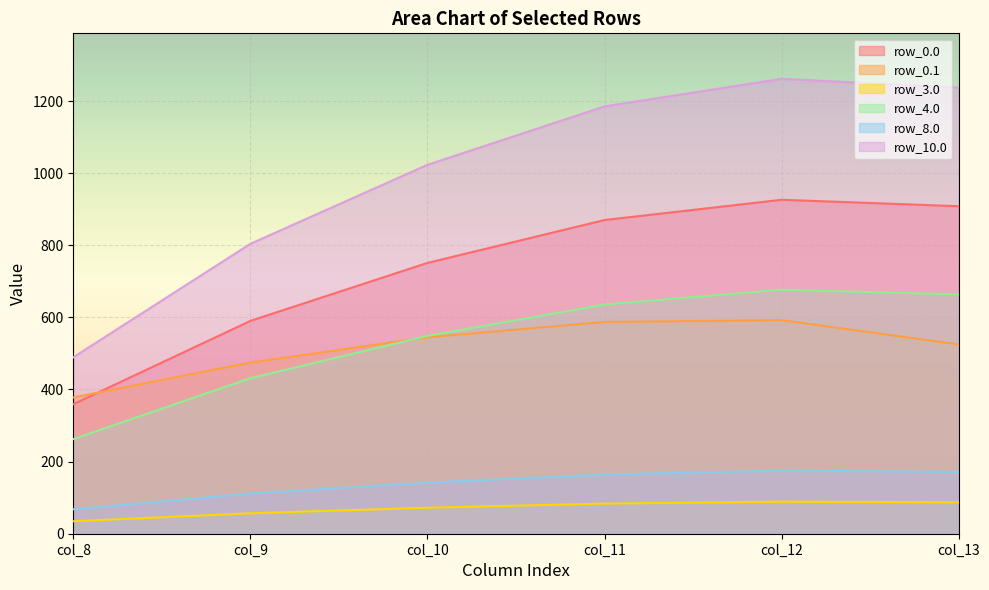

What value does the row_0.0 series have at col_13?

908.4